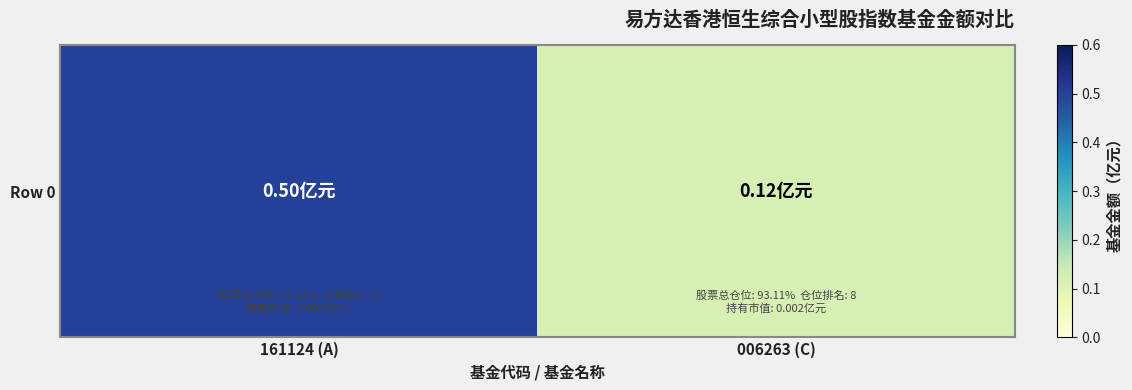

List the labels in order of value, largest first.

161124 (A), 006263 (C)